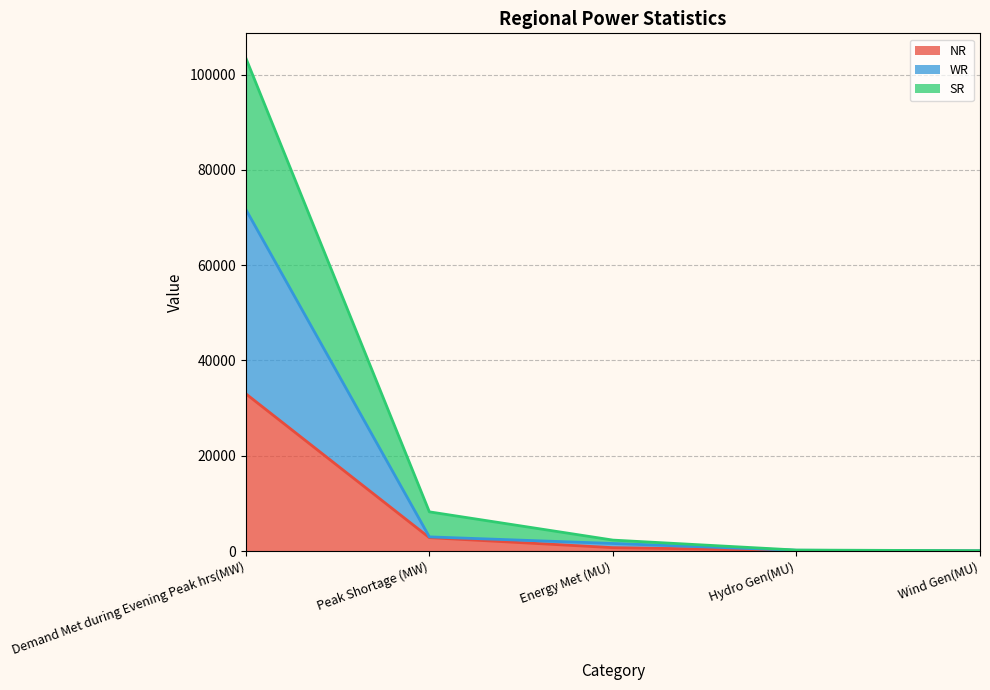

Reading left to right, transcribe all the data shown in this chart.

NR (line): 33013	2820	717	134	5
WR (line): 71707	2979	1595	167	37
SR (line): 103488	8234	2304	217	78